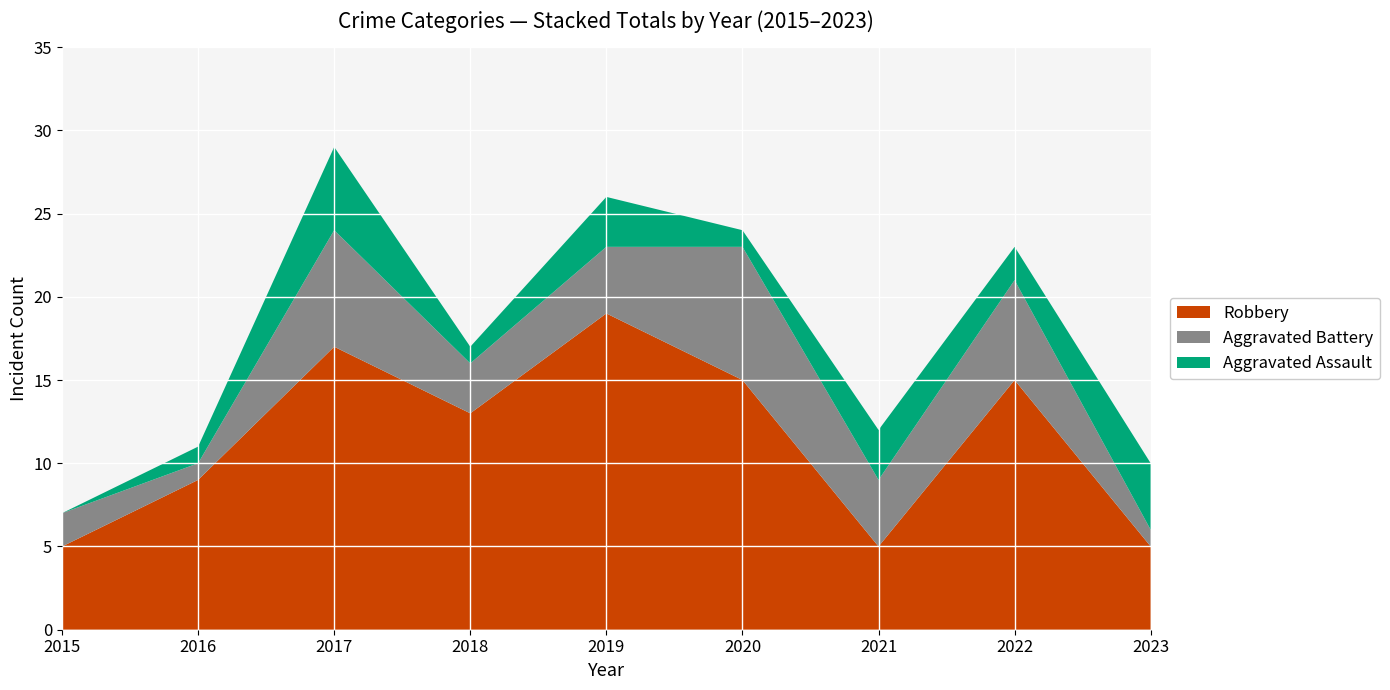

Reading left to right, transcribe all the data shown in this chart.

Robbery: 5	9	17	13	19	15	5	15	5
Aggravated Battery: 2	1	7	3	4	8	4	6	1
Aggravated Assault: 0	1	5	1	3	1	3	2	4